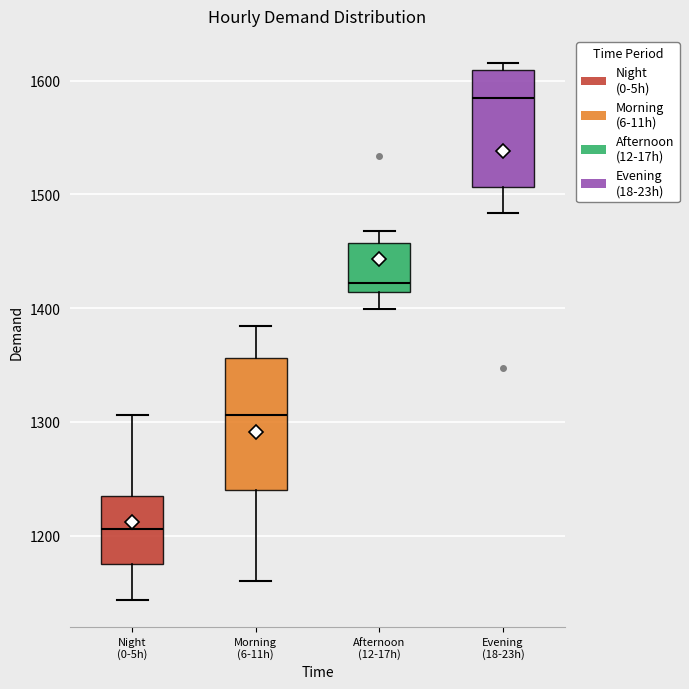

Reading left to right, read every box against the y-axis: the position of its median line, the range the box covers, and the ends of its whiskers. The values are not printed on the chart, so give them approximately, as read against the axis.

Night (0-5h): median 1210, box 1170 to 1230, whiskers 1140 to 1310
Morning (6-11h): median 1310, box 1240 to 1360, whiskers 1160 to 1380
Afternoon (12-17h): median 1420, box 1410 to 1460, whiskers 1400 to 1470
Evening (18-23h): median 1580, box 1510 to 1610, whiskers 1480 to 1620